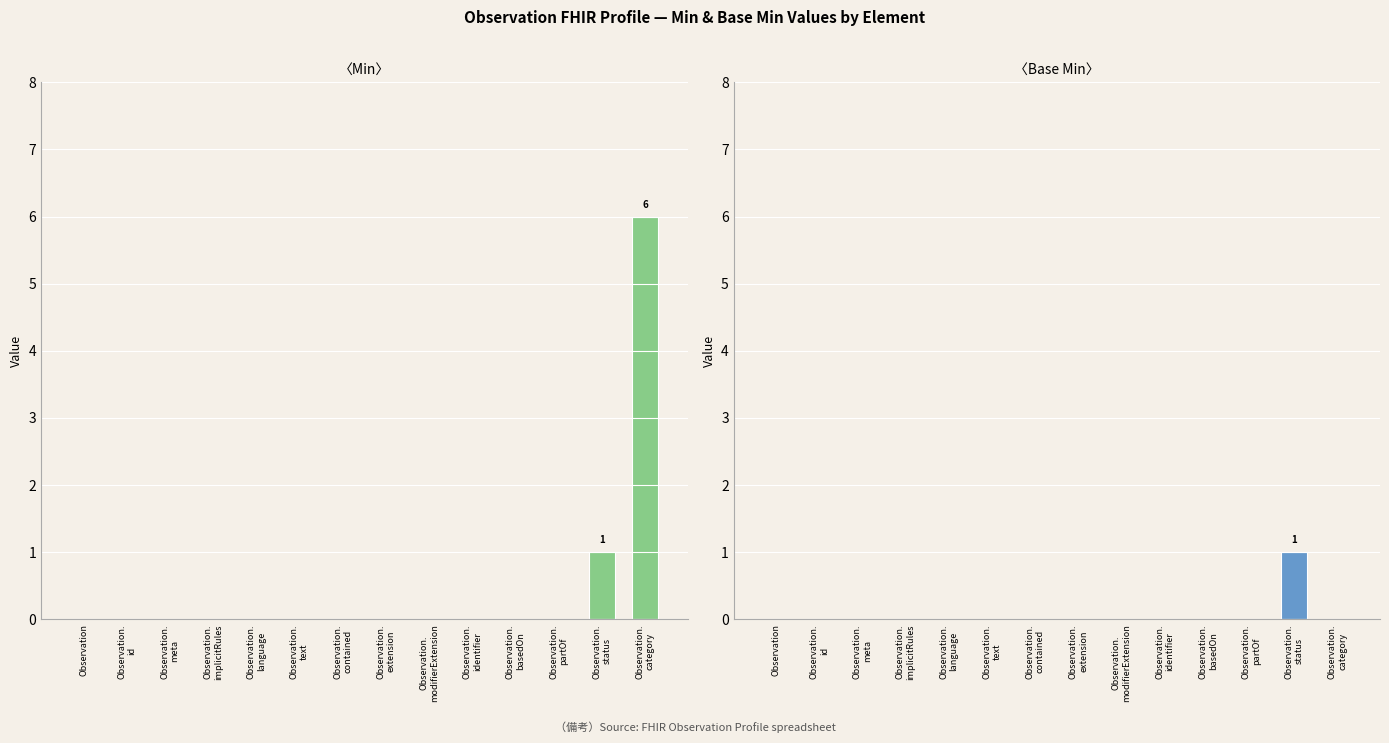

Reading right to left, transcribe all the data shown in this chart.

Min: Observation.
category=6	Observation.
status=1	Observation.
partOf=0	Observation.
basedOn=0	Observation.
identifier=0	Observation.
modifierExtension=0	Observation.
extension=0	Observation.
contained=0	Observation.
text=0	Observation.
language=0	Observation.
implicitRules=0	Observation.
meta=0	Observation.
id=0	Observation=0
Base Min: Observation.
category=0	Observation.
status=1	Observation.
partOf=0	Observation.
basedOn=0	Observation.
identifier=0	Observation.
modifierExtension=0	Observation.
extension=0	Observation.
contained=0	Observation.
text=0	Observation.
language=0	Observation.
implicitRules=0	Observation.
meta=0	Observation.
id=0	Observation=0